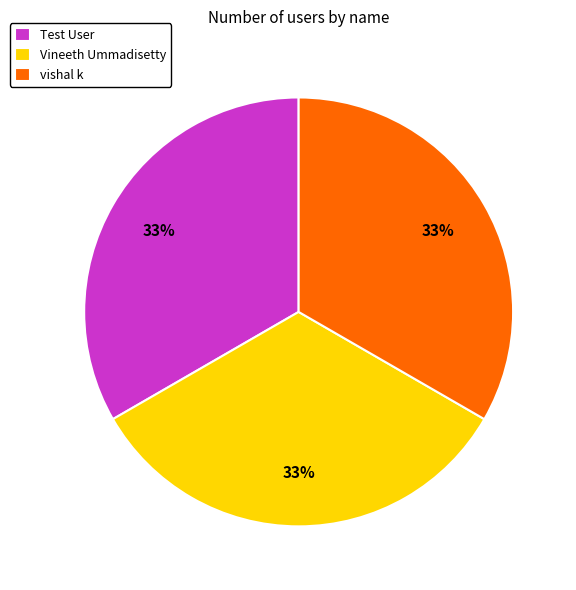

How many slices are in this pie chart?

3